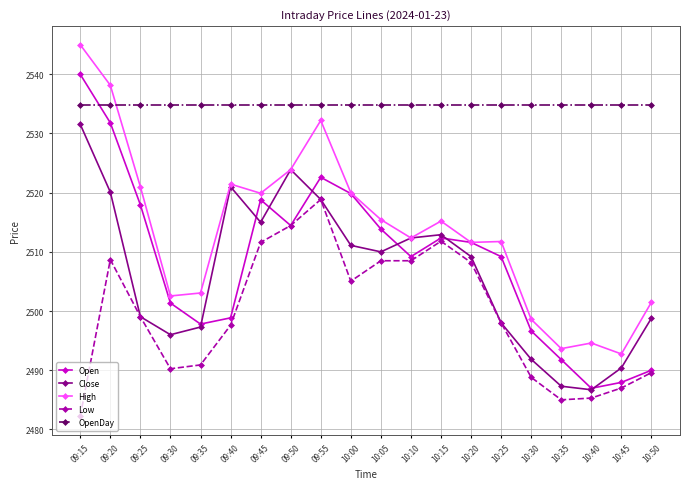

List the series in order of their peak value, lowest first.

Low, Close, OpenDay, Open, High